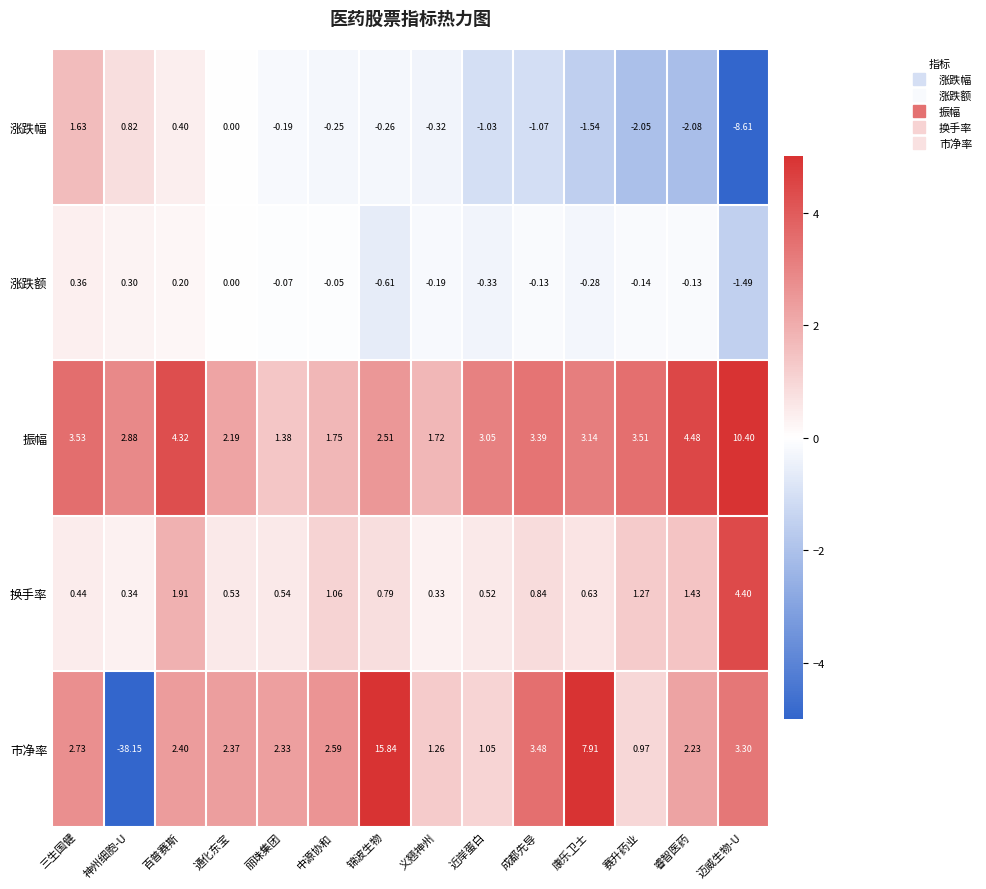

List the series in order of their peak value, lowest first.

涨跌额, 涨跌幅, 换手率, 振幅, 市净率